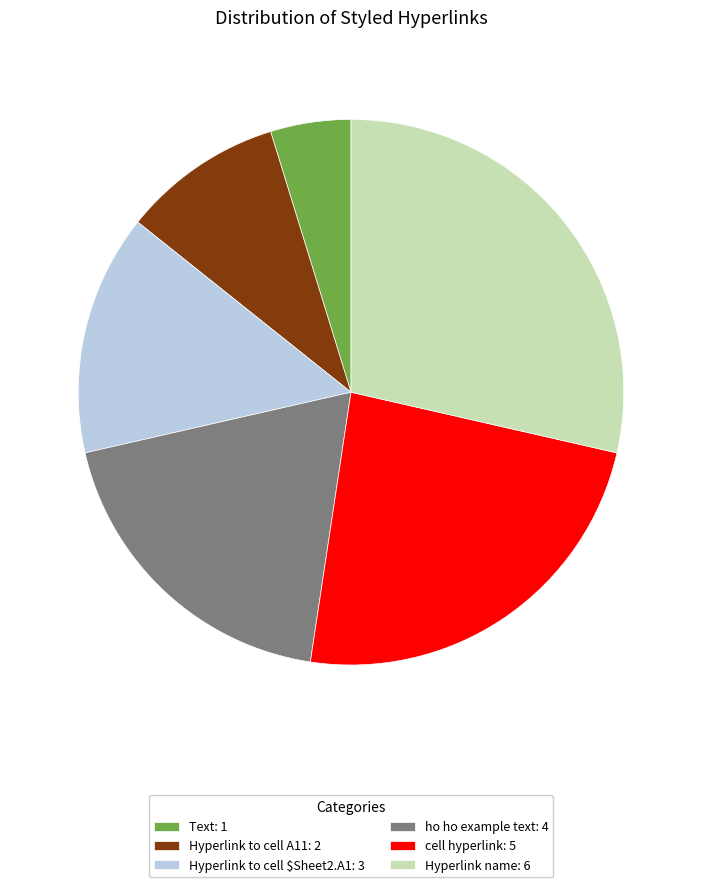

Is the sum of Hyperlink name: 6 and cell hyperlink: 5 greater than half?

Yes